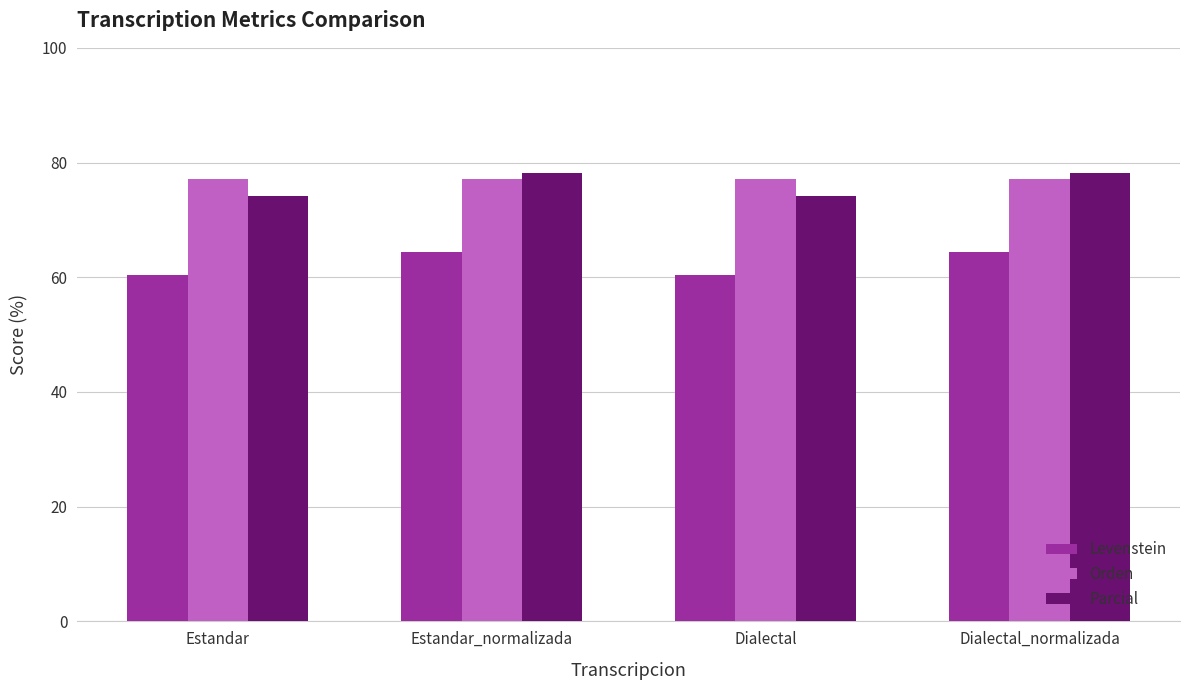

What is the spread (max minus min) of values at Dialectal?

16.8